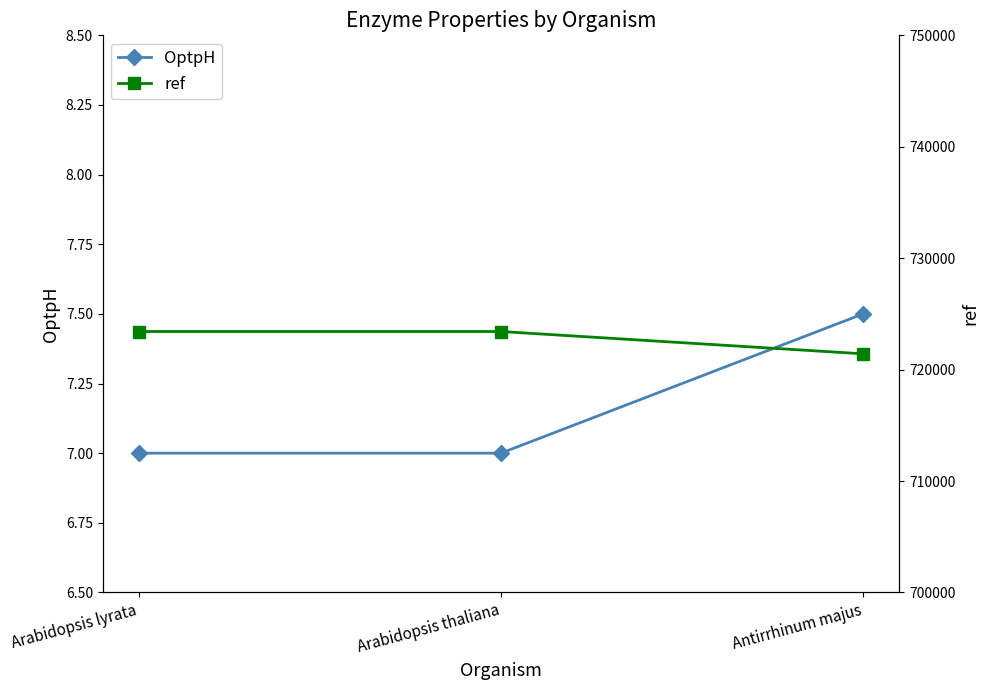

Reading right to left, list all the values displayed in this chart.

OptpH: 7.5	7.0	7.0
ref: 721415.0	723416.0	723416.0